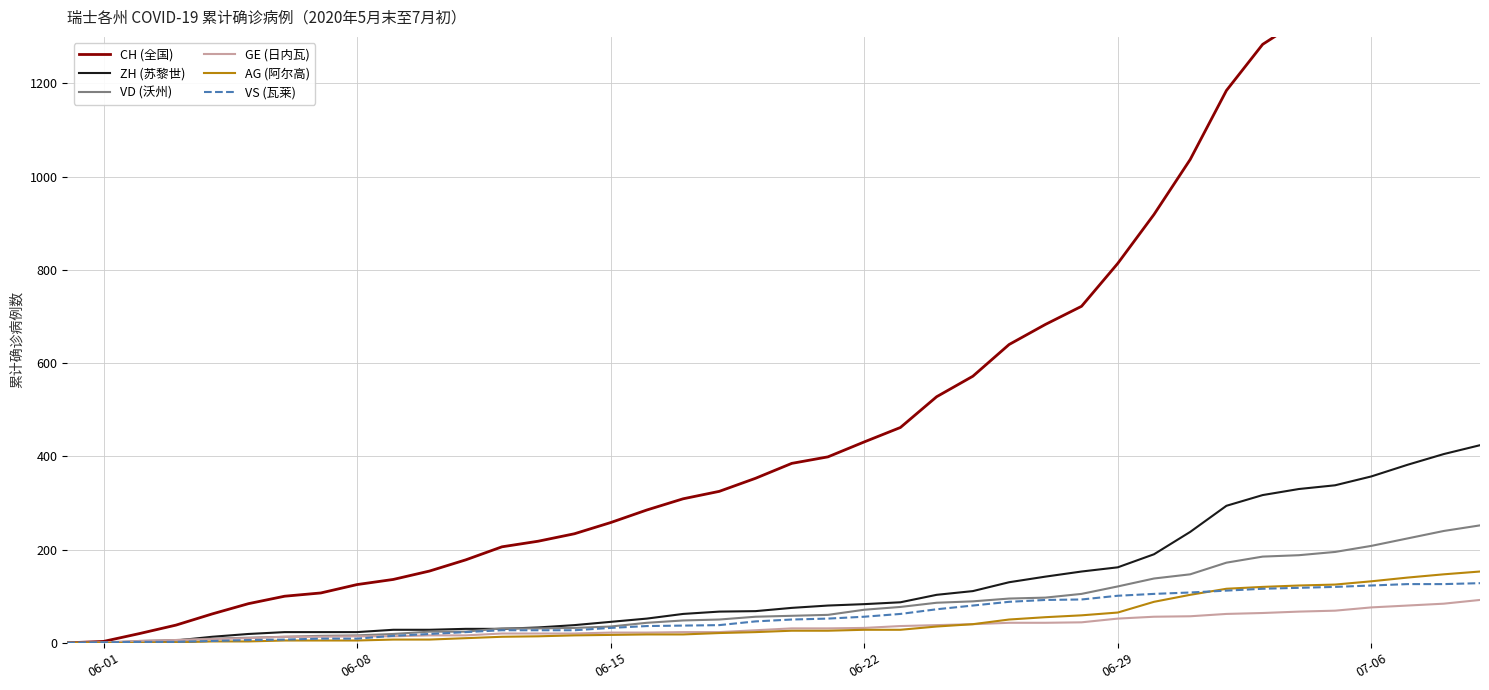

What is the highest value of the AG (阿尔高) series?

153